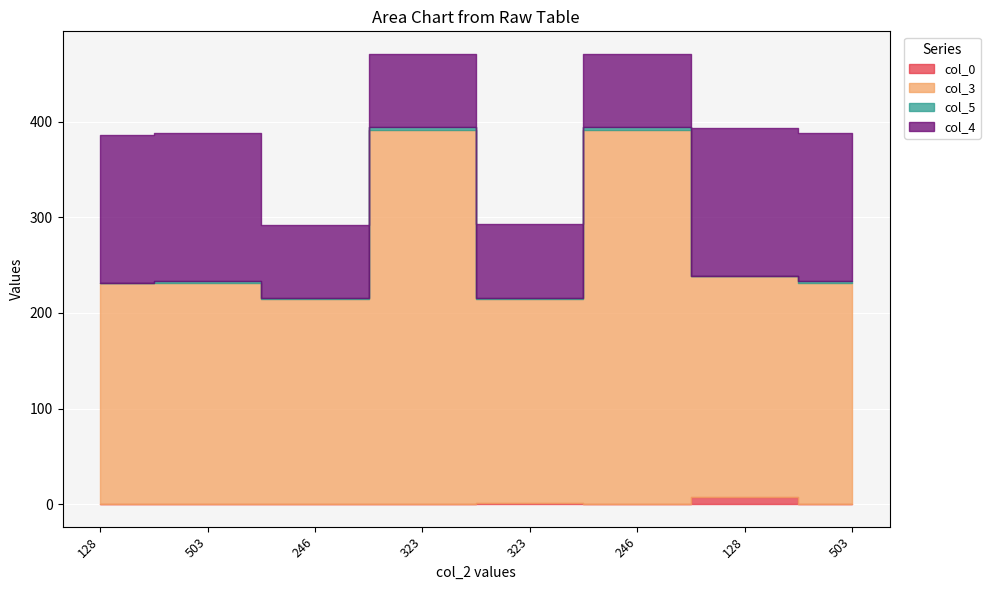

How many lines are shown in the chart?

4